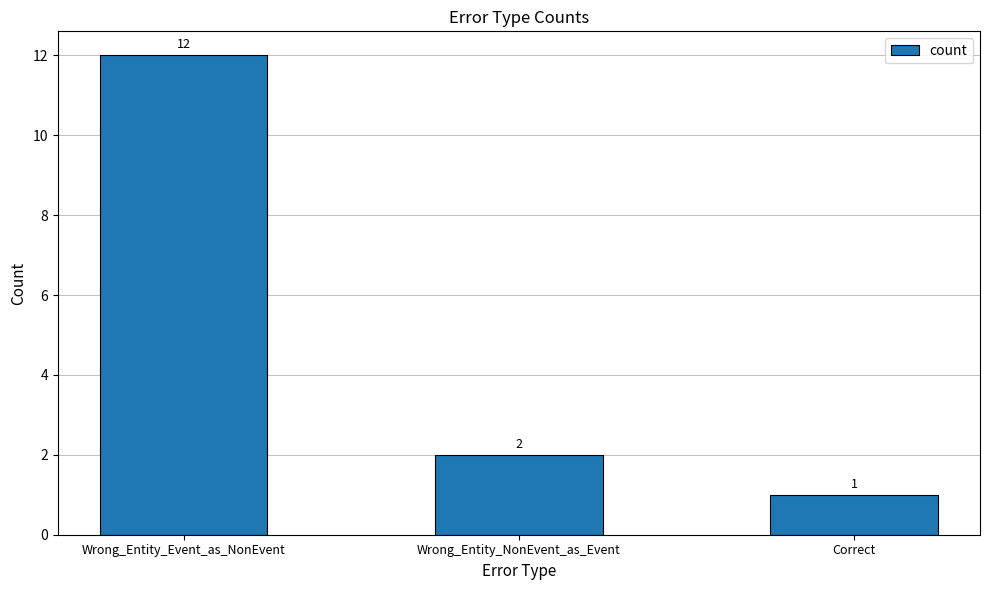

Approximately how many times larger is the value at Correct compared to Wrong_Entity_NonEvent_as_Event?

0.5